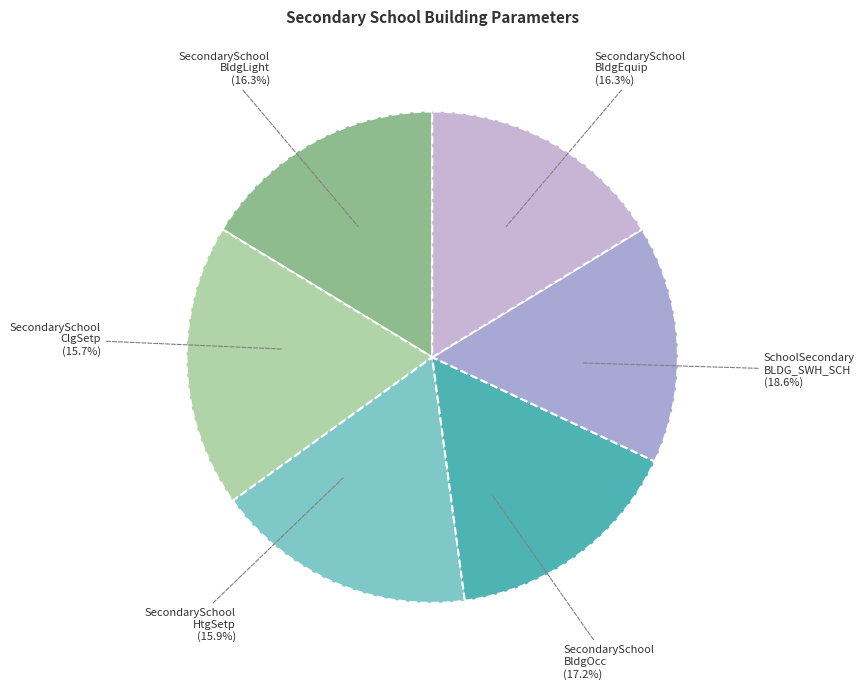

Does any single category account for the majority?

No